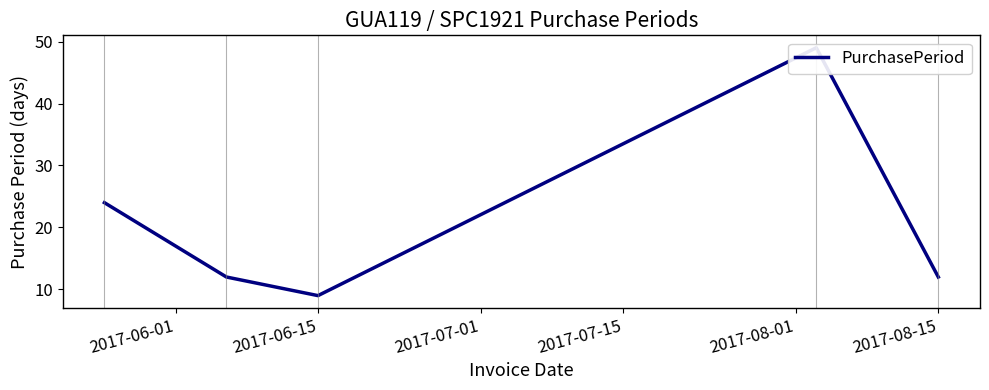

What is the ratio of the value at 2017-07-15 to the value at 2017-08-01?

4.1